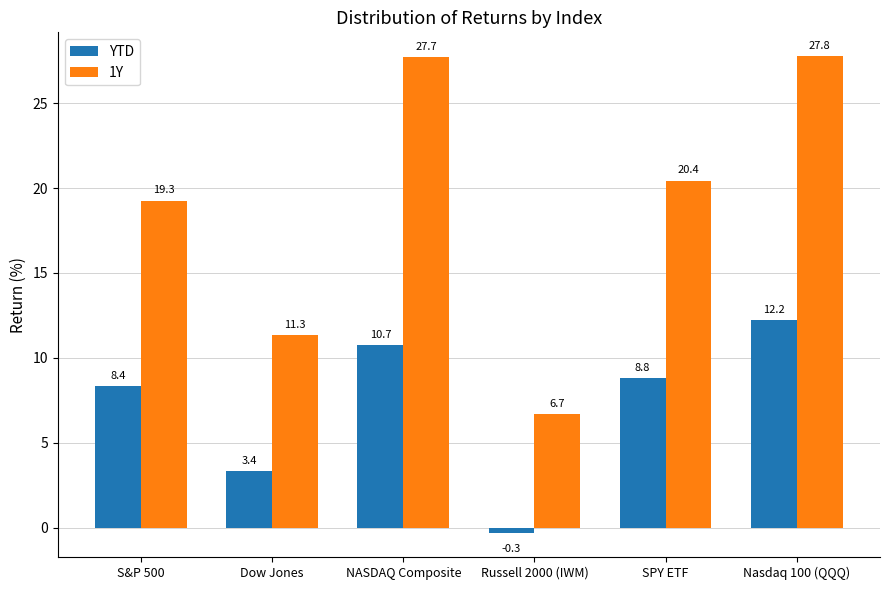

Reading left to right, transcribe all the data shown in this chart.

YTD: S&P 500=8.4	Dow Jones=3.4	NASDAQ Composite=10.7	Russell 2000 (IWM)=-0.3	SPY ETF=8.8	Nasdaq 100 (QQQ)=12.2
1Y: S&P 500=19.3	Dow Jones=11.3	NASDAQ Composite=27.7	Russell 2000 (IWM)=6.7	SPY ETF=20.4	Nasdaq 100 (QQQ)=27.8